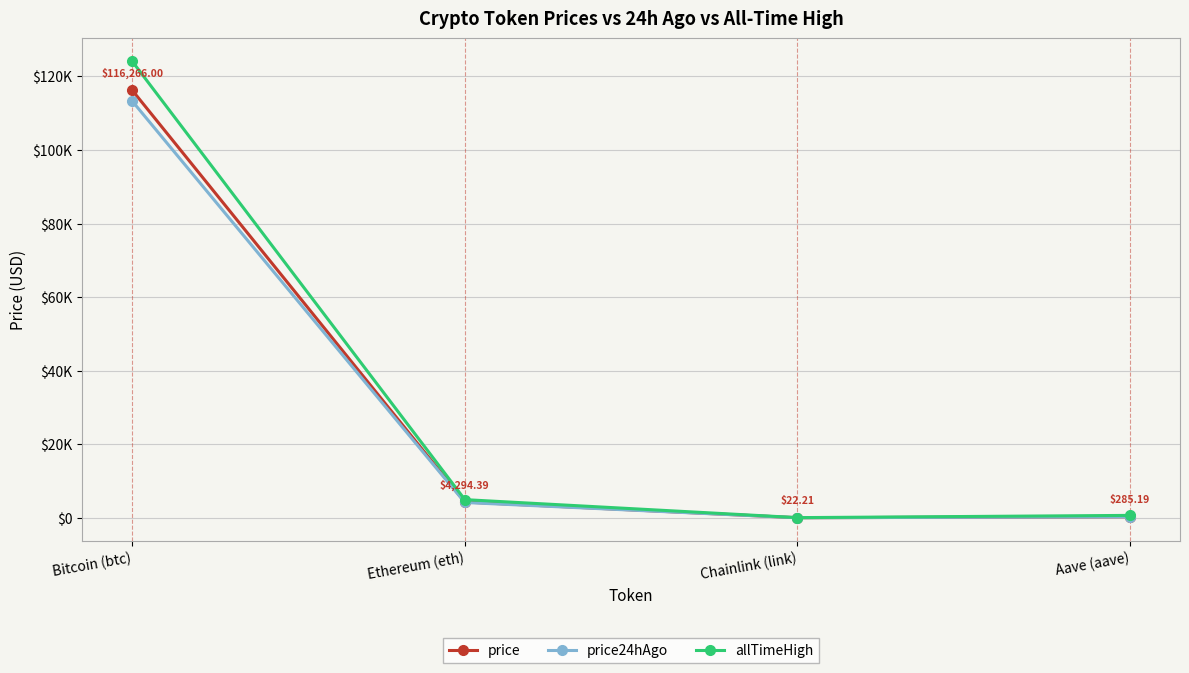

Reading left to right, list all the values displayed in this chart.

price: Bitcoin (btc)=116266.0	Ethereum (eth)=4294.4	Chainlink (link)=22.2	Aave (aave)=285.2
price24hAgo: Bitcoin (btc)=113312.0	Ethereum (eth)=4166.7	Chainlink (link)=21.3	Aave (aave)=271.1
allTimeHigh: Bitcoin (btc)=124128.0	Ethereum (eth)=4946.1	Chainlink (link)=52.7	Aave (aave)=661.7